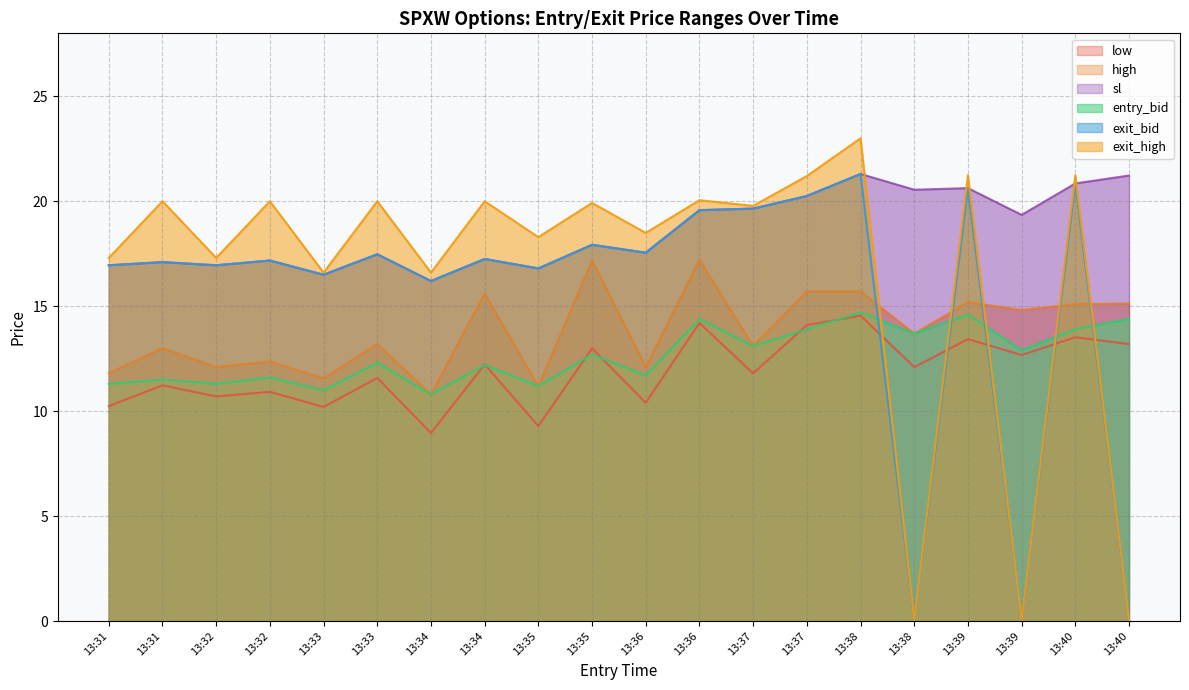

Between which two adjacent categories do entry_bid and exit_bid first intersect?

13:38 and 13:38